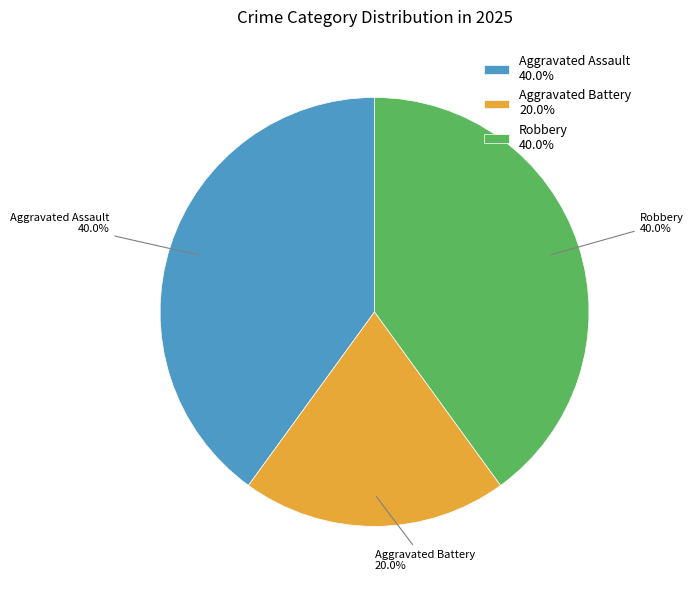

How many segments does this pie chart have?

3